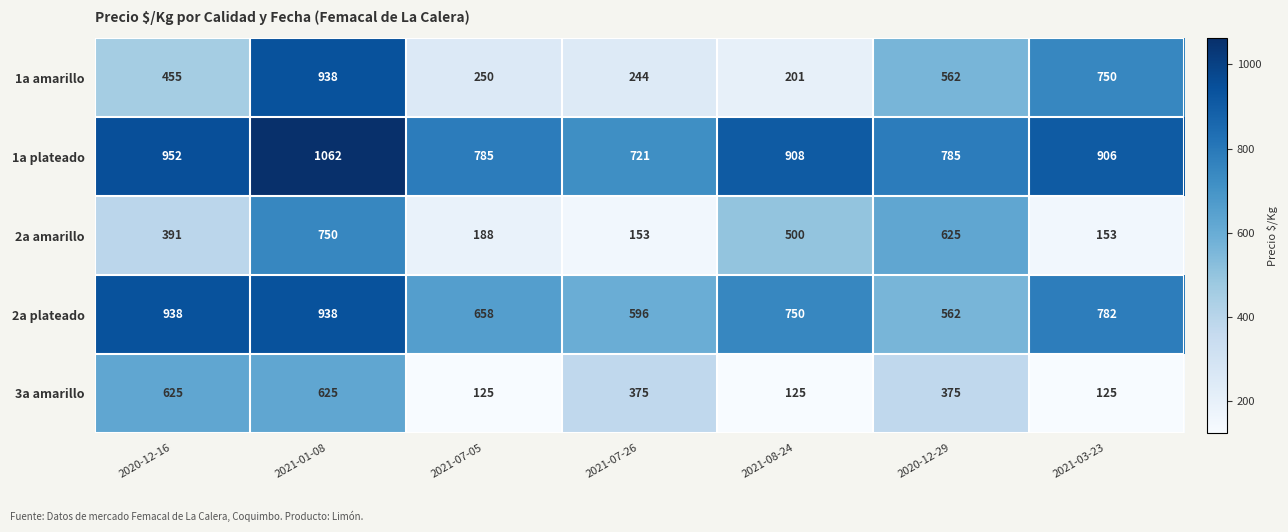

What is the total value across all series at 2020-12-16?

3361